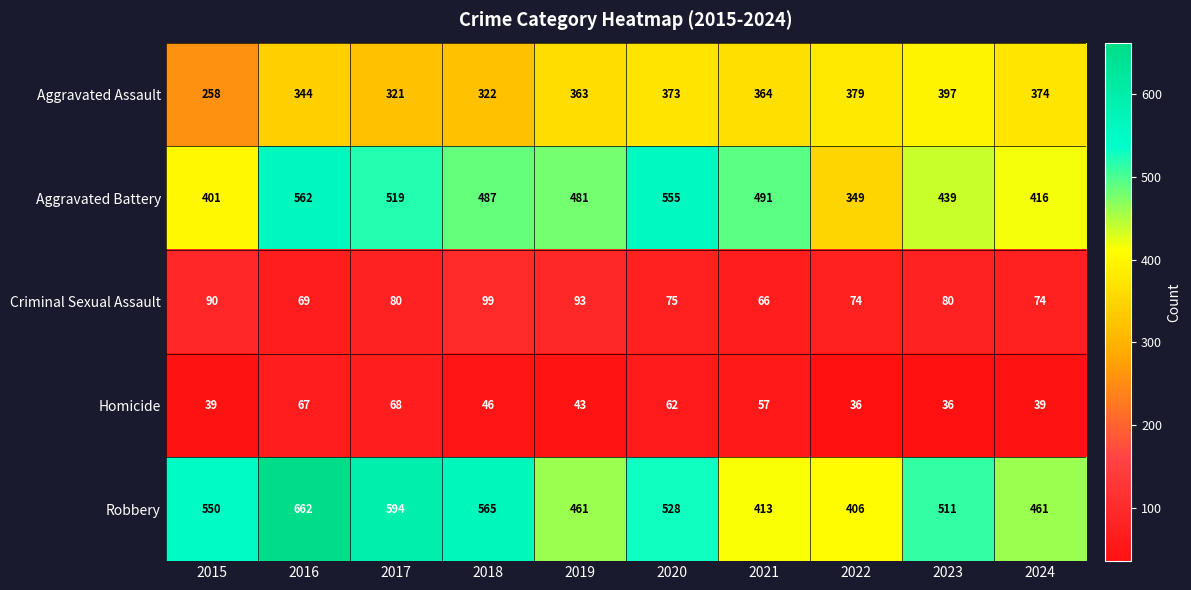

The value of Aggravated Battery at 2020 is 555. True or false?

True